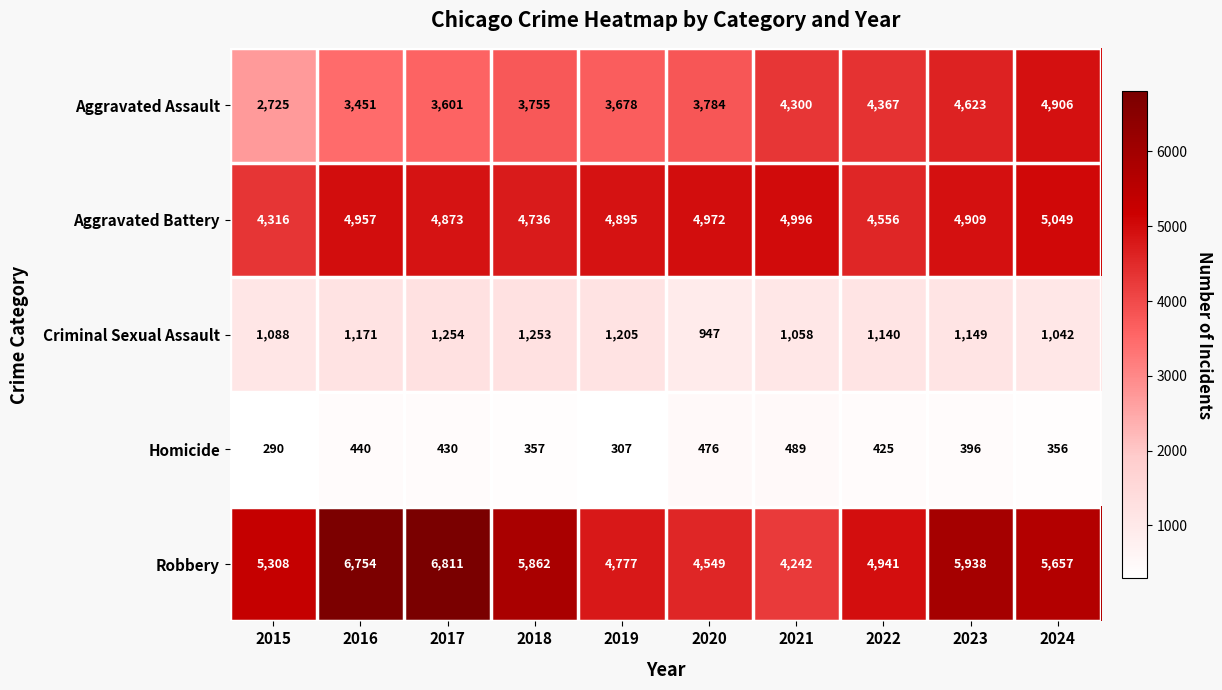

What is the average value of the Aggravated Assault series?

3919